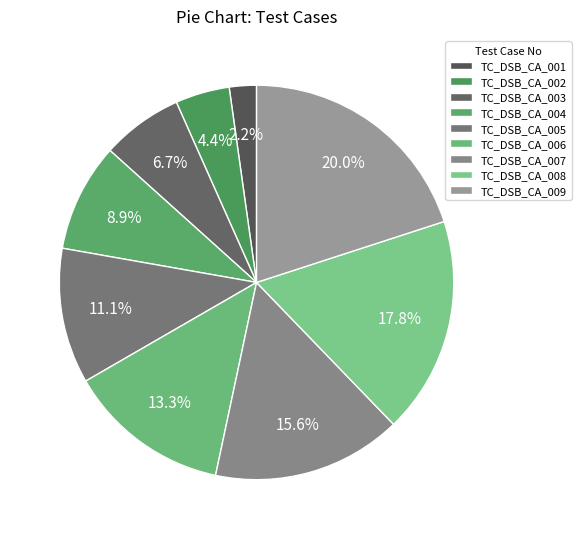

How many segments does this pie chart have?

9